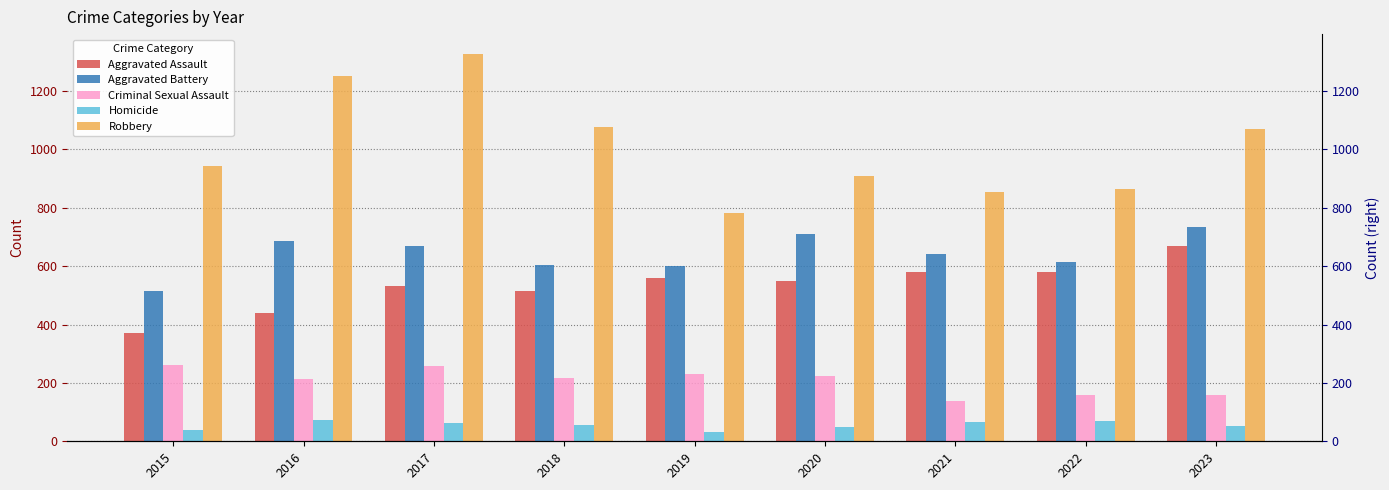

What are all the series names shown in the legend?

Aggravated Assault, Aggravated Battery, Criminal Sexual Assault, Homicide, Robbery